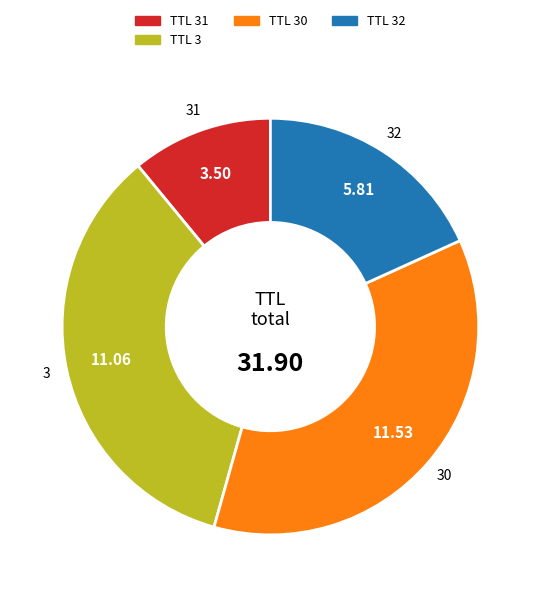

Is there any slice that represents more than half of the pie?

No